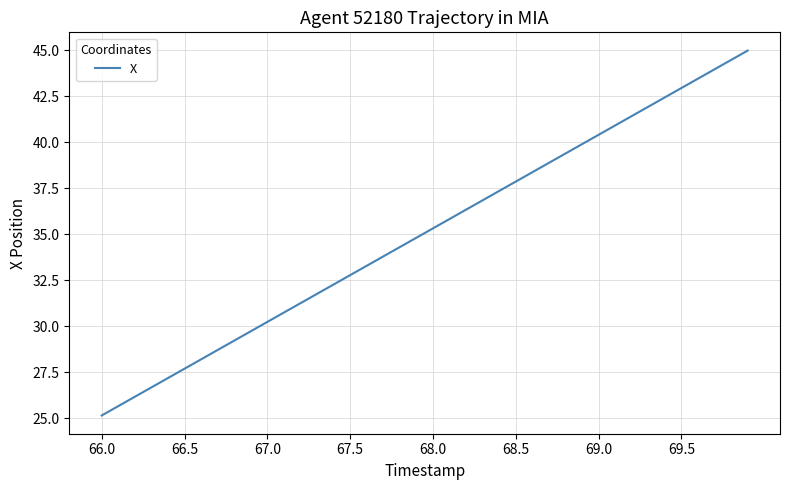

What is the smallest value displayed?

25.1